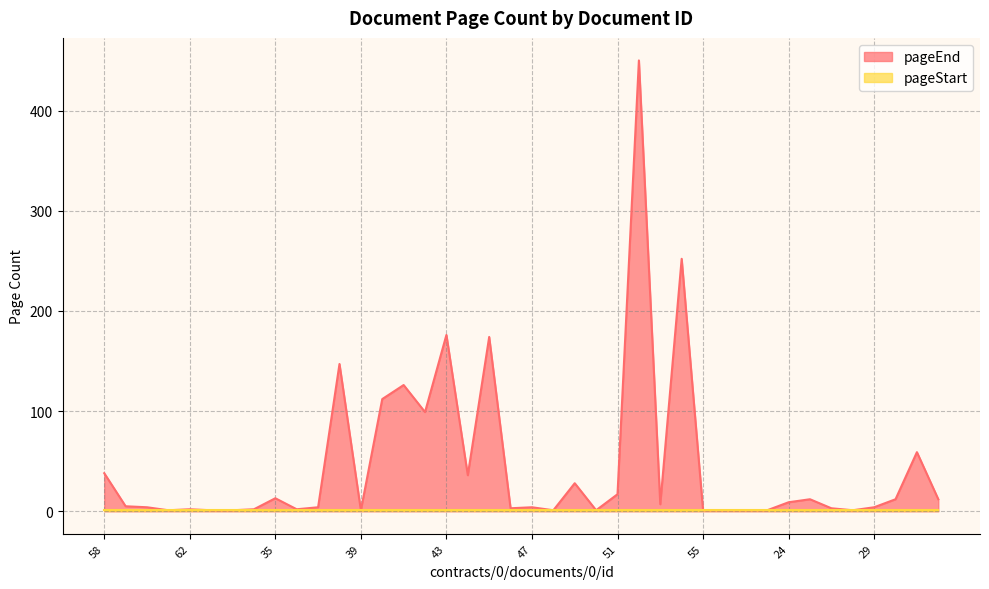

How many interior local valleys (lower than both neighbors) does the data have?

10